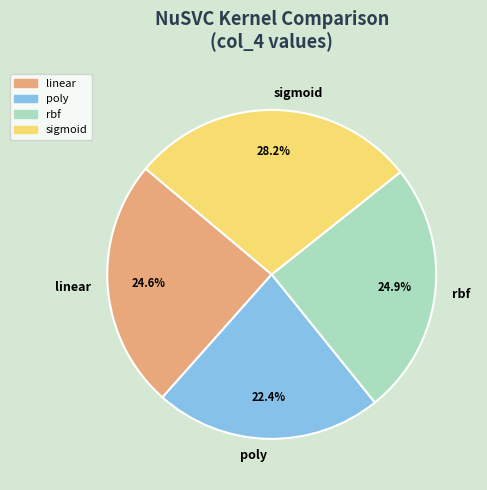

How many slices are in this pie chart?

4